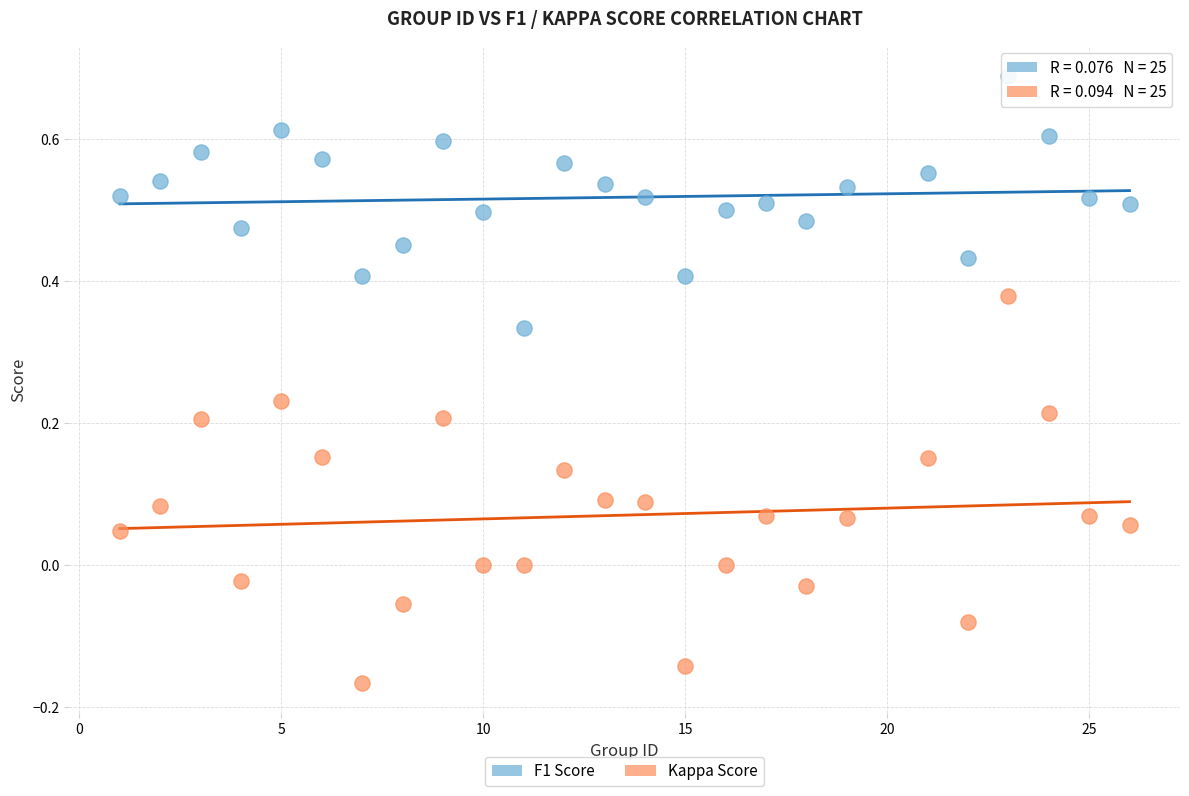

Across all data points, what is the range of Y values (max minus min)?

0.9